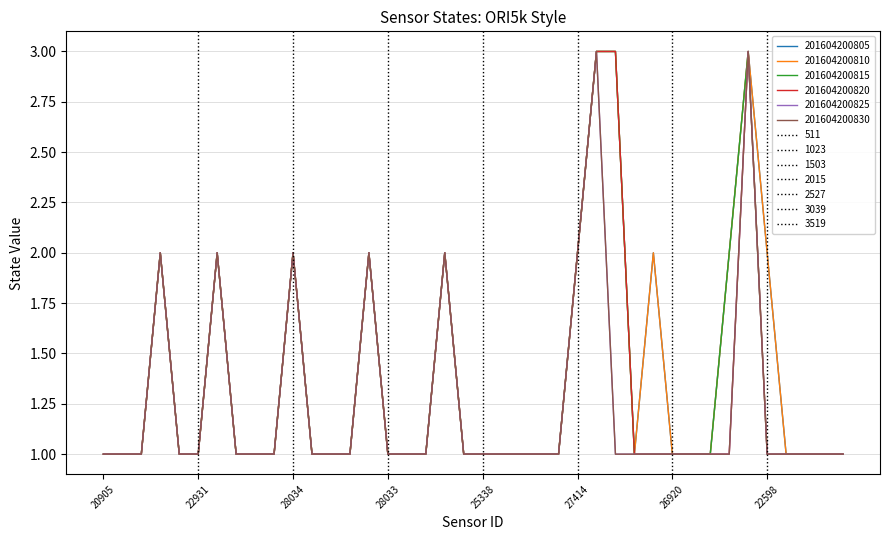

How many lines are shown in the chart?

6